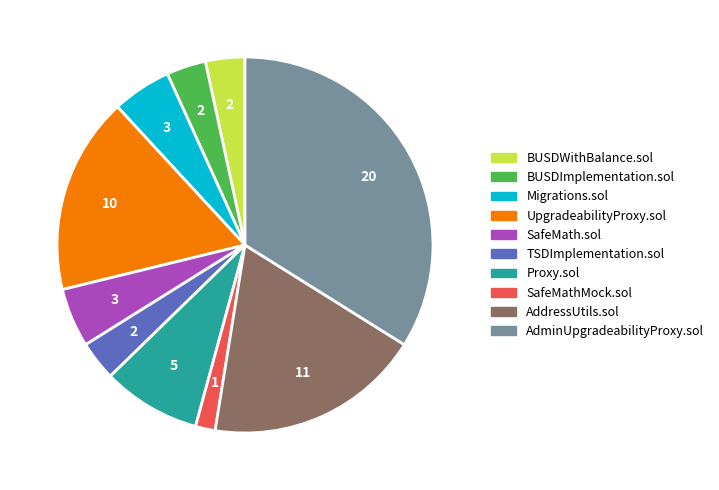

Which has a higher value, SafeMath.sol or BUSDWithBalance.sol?

SafeMath.sol